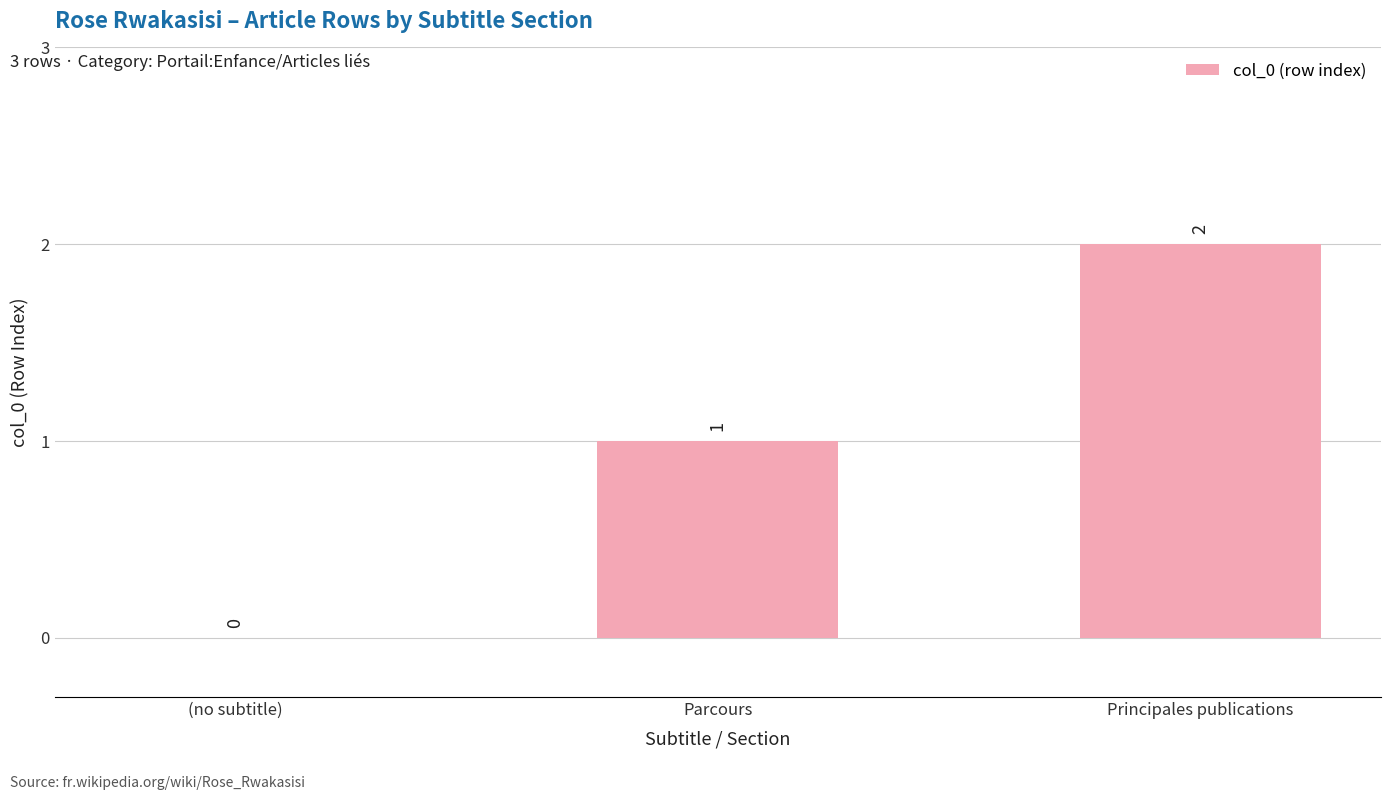

What is the change in value from (no subtitle) to Principales publications?

+2